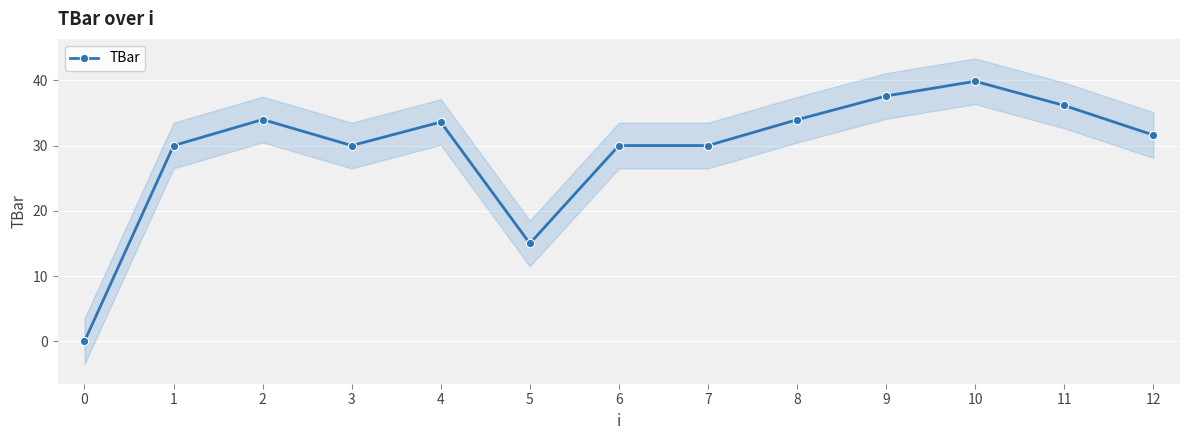

The value at 8 is 34.0. True or false?

True